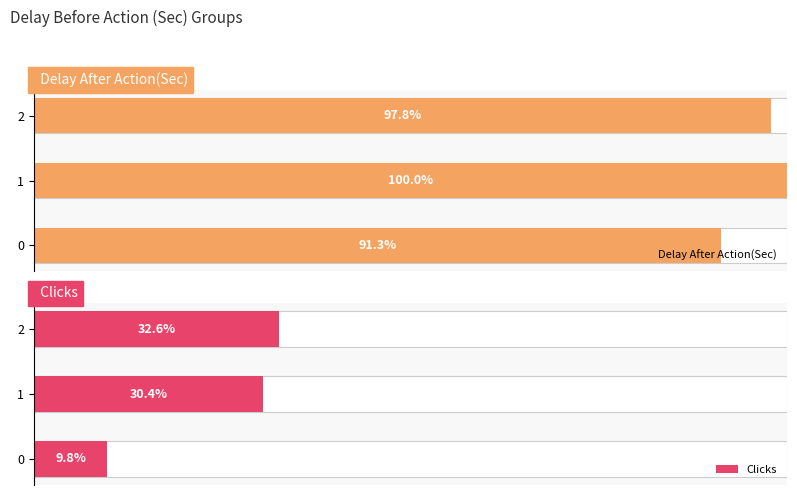

List the series in order of their overall mean, highest first.

Delay After Action(Sec), Clicks